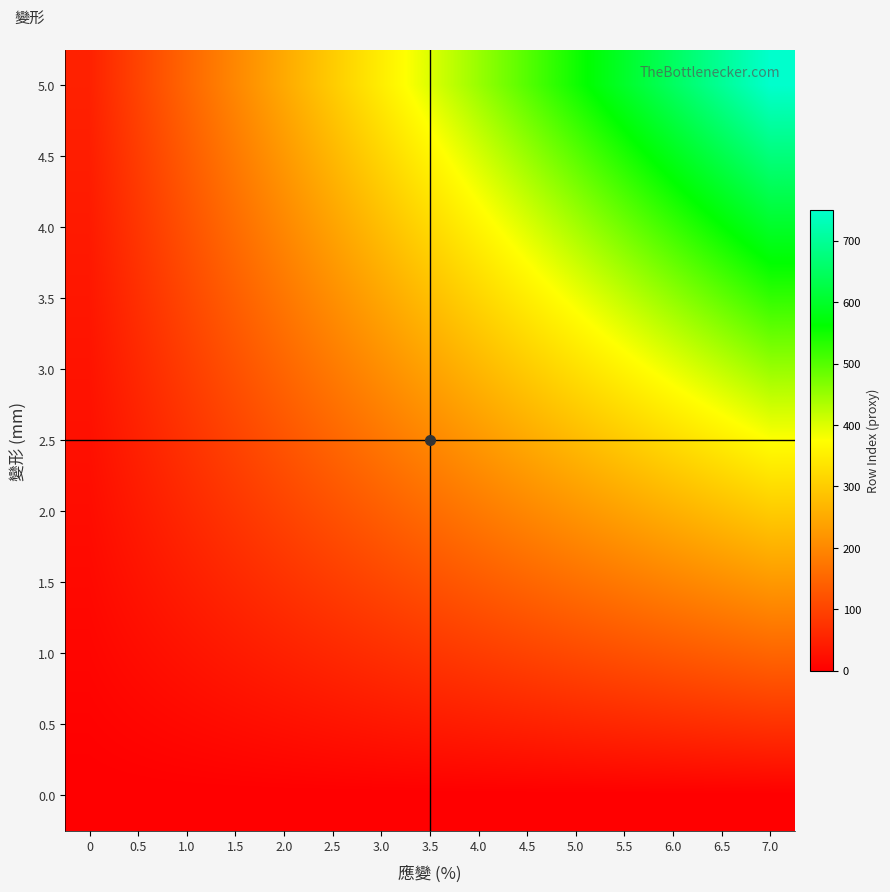

How many data points does each series have?

15